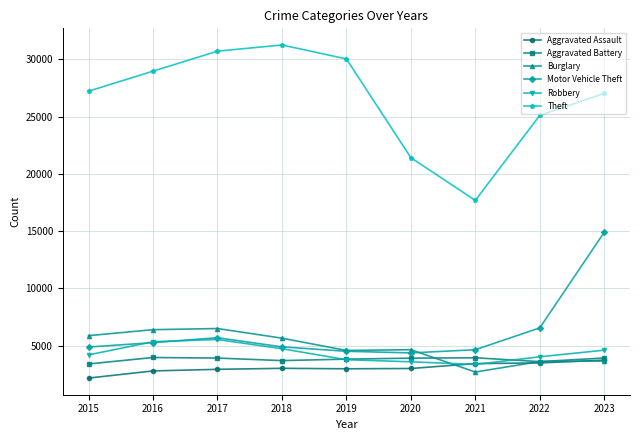

How many lines are shown in the chart?

6